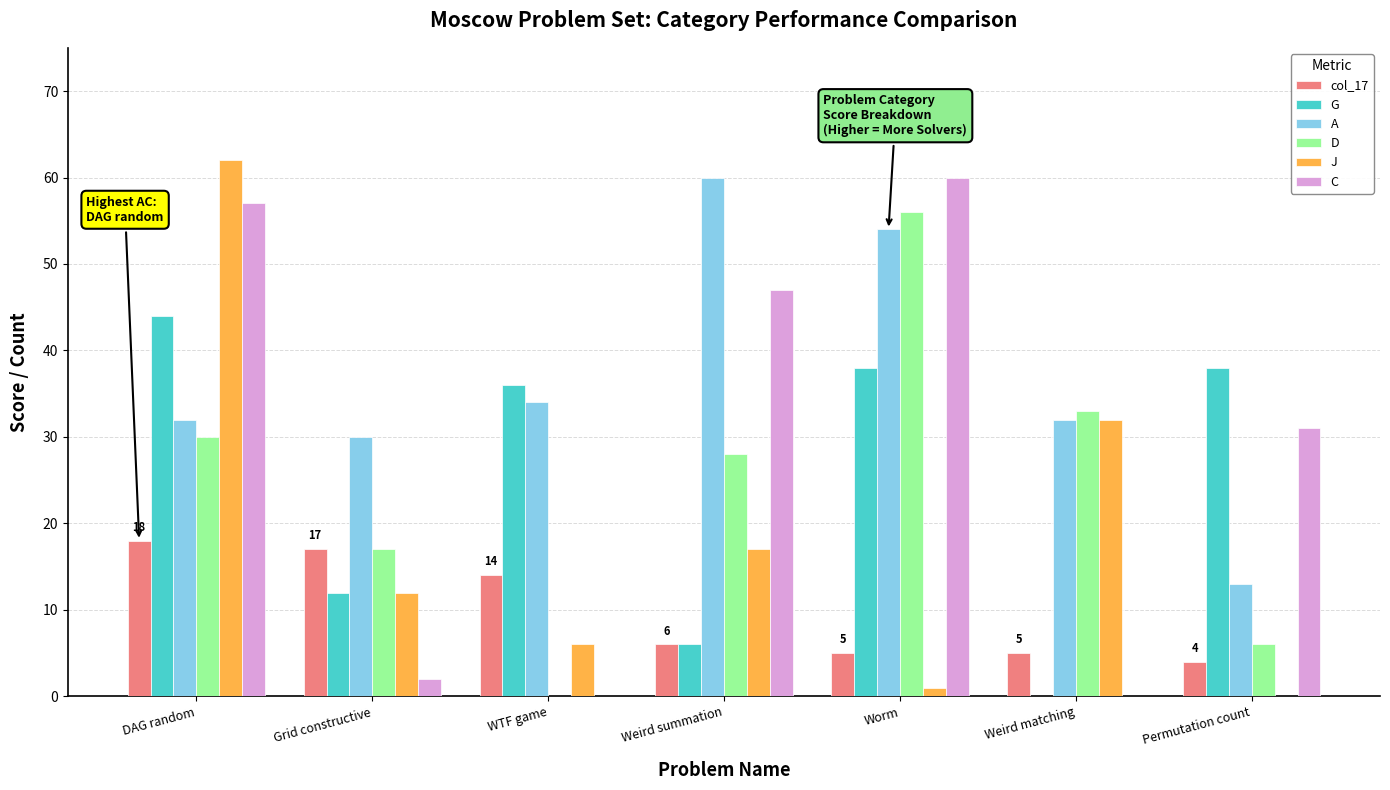

The J series shows 5 at Grid constructive. True or false?

False